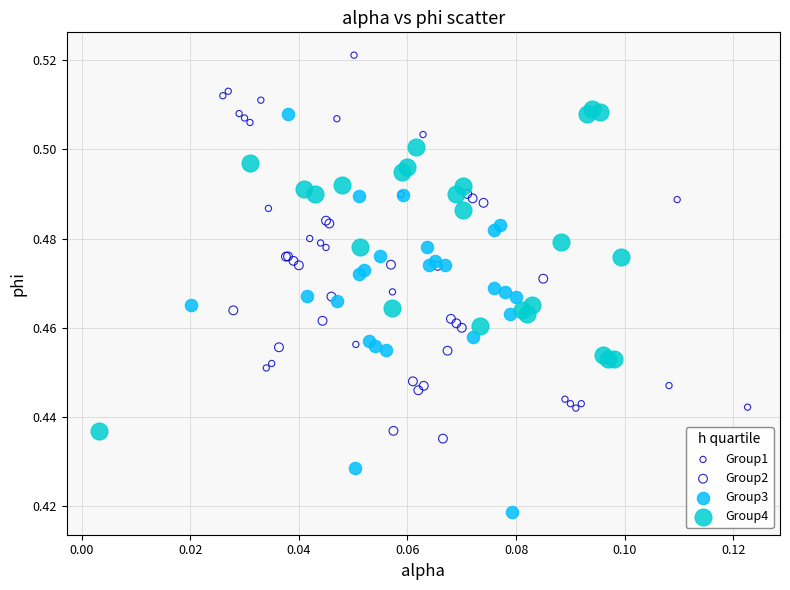

Which series reaches the maximum Y coordinate?

Group1